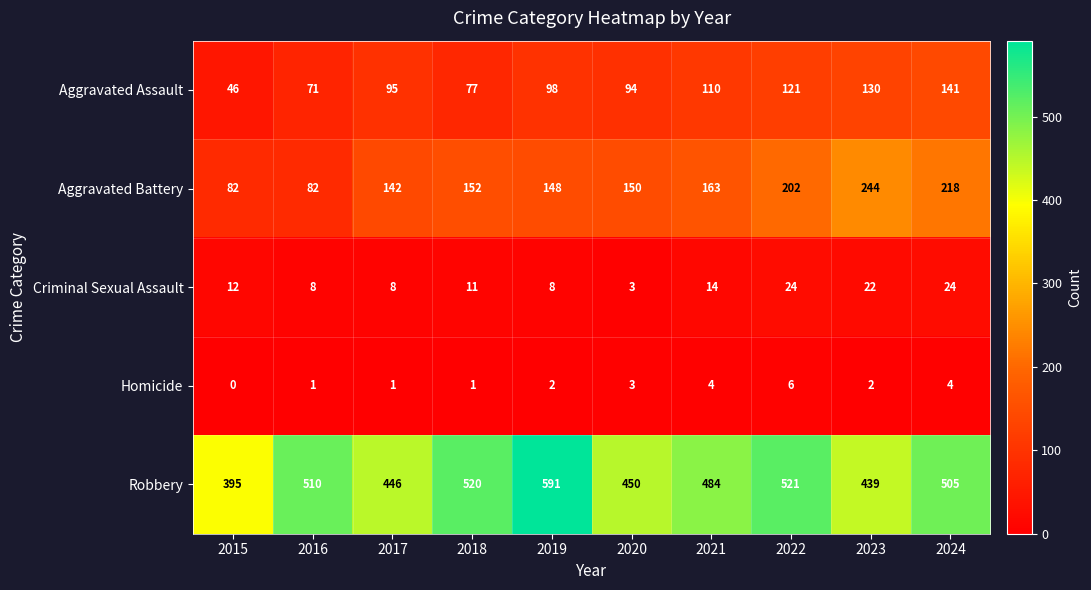

Count the number of categories in the chart.

10